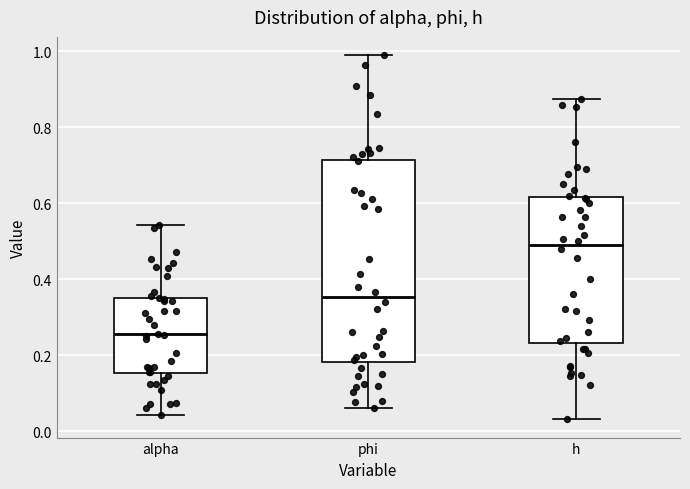

Which box has the highest median line?

h